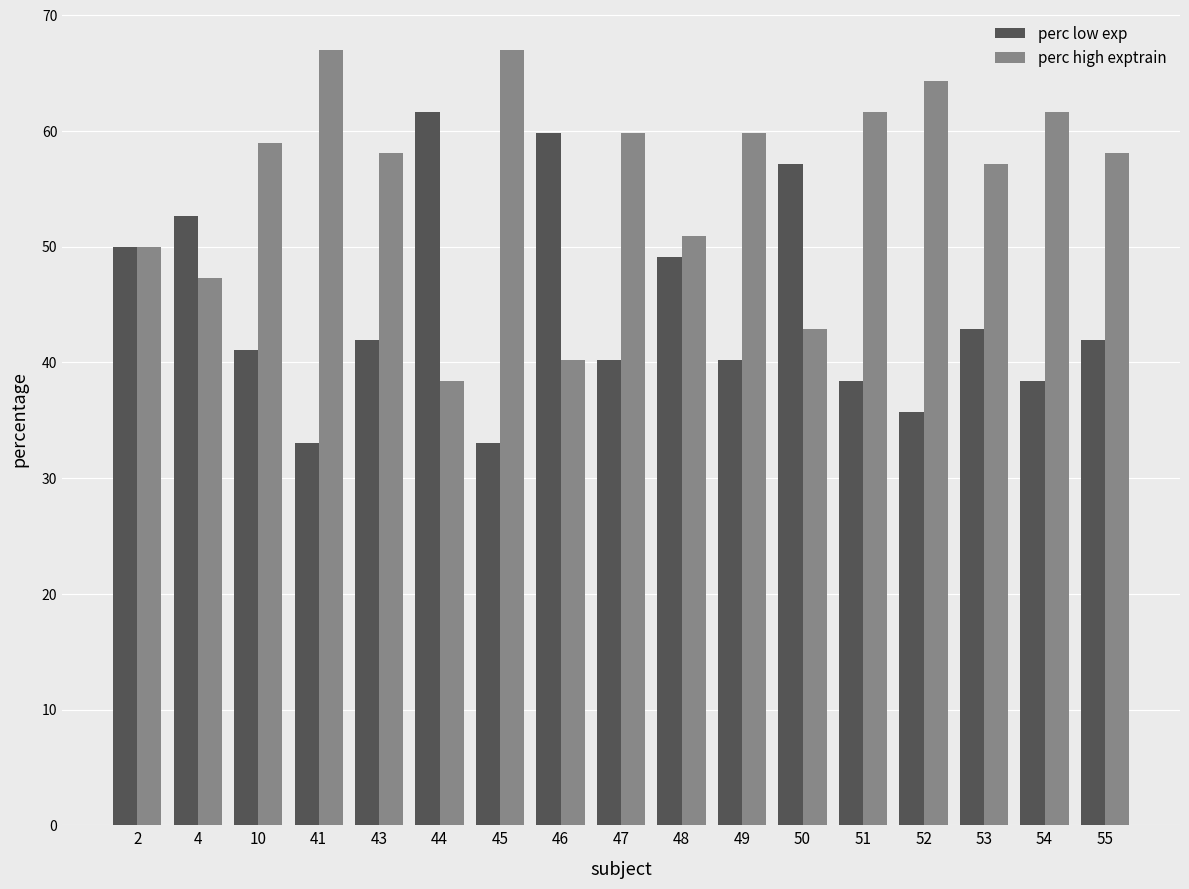

Reading left to right, extract all data points from this chart.

perc low exp: 50.0	52.7	41.1	33.0	42.0	61.6	33.0	59.8	40.2	49.1	40.2	57.1	38.4	35.7	42.9	38.4	42.0
perc high exptrain: 50.0	47.3	58.9	67.0	58.0	38.4	67.0	40.2	59.8	50.9	59.8	42.9	61.6	64.3	57.1	61.6	58.0